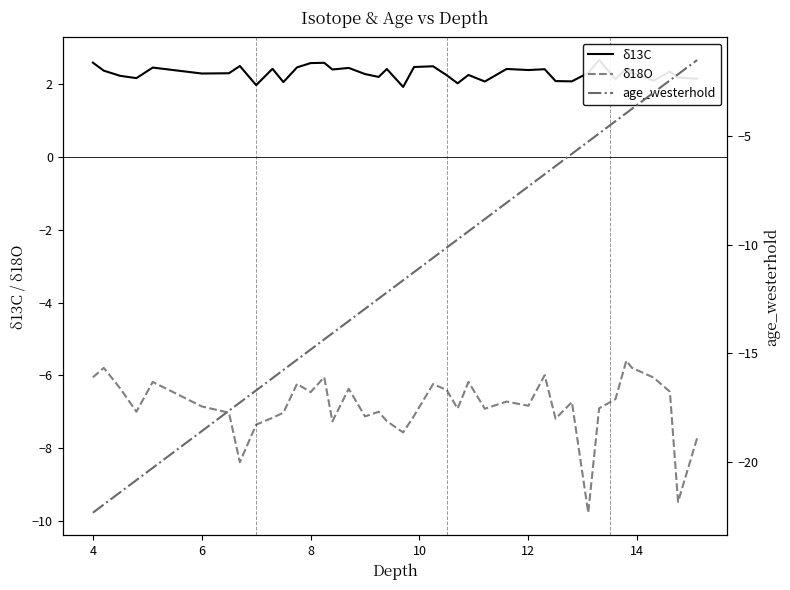

What is the minimum value for δ18O?

-9.8